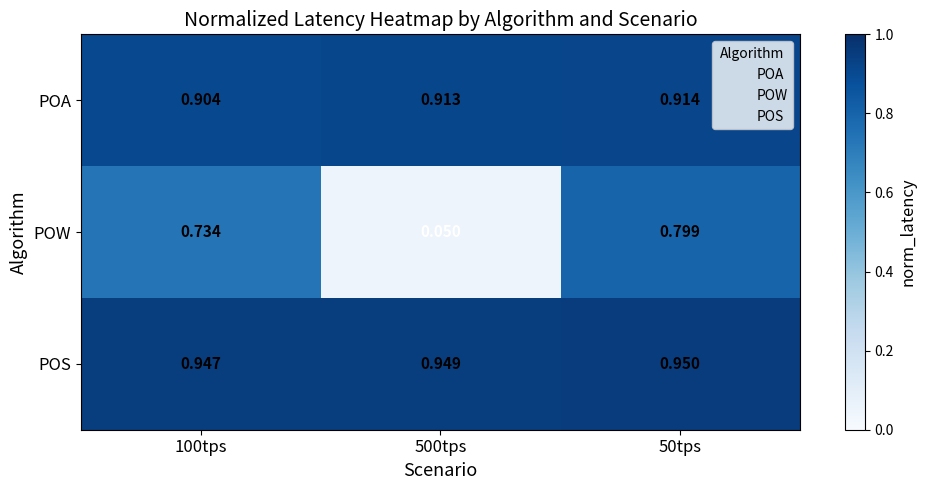

Rank the series at 50tps from highest to lowest value.

POS, POA, POW